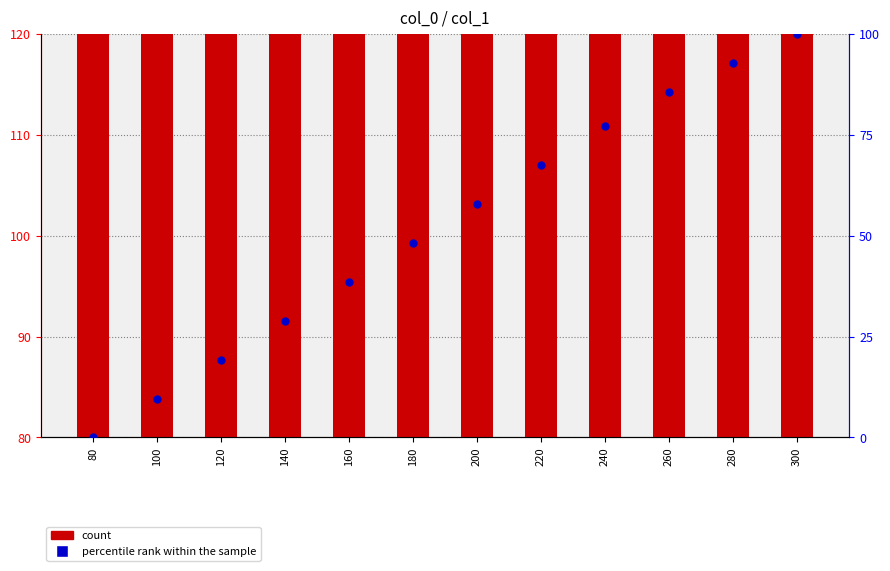

What is the total value across all series at 180?

328.2